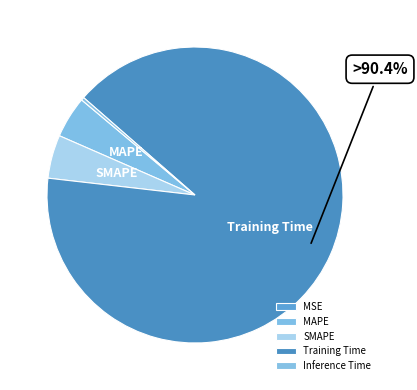

Which slice is the largest?

Training Time